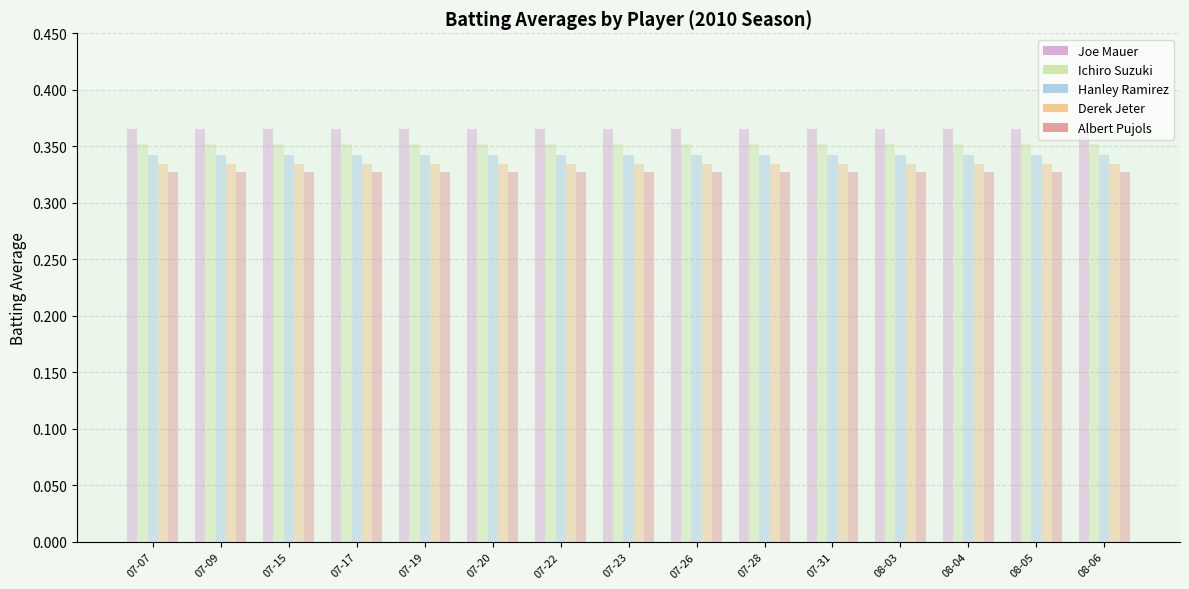

What are all the series names shown in the legend?

Joe Mauer, Ichiro Suzuki, Hanley Ramirez, Derek Jeter, Albert Pujols